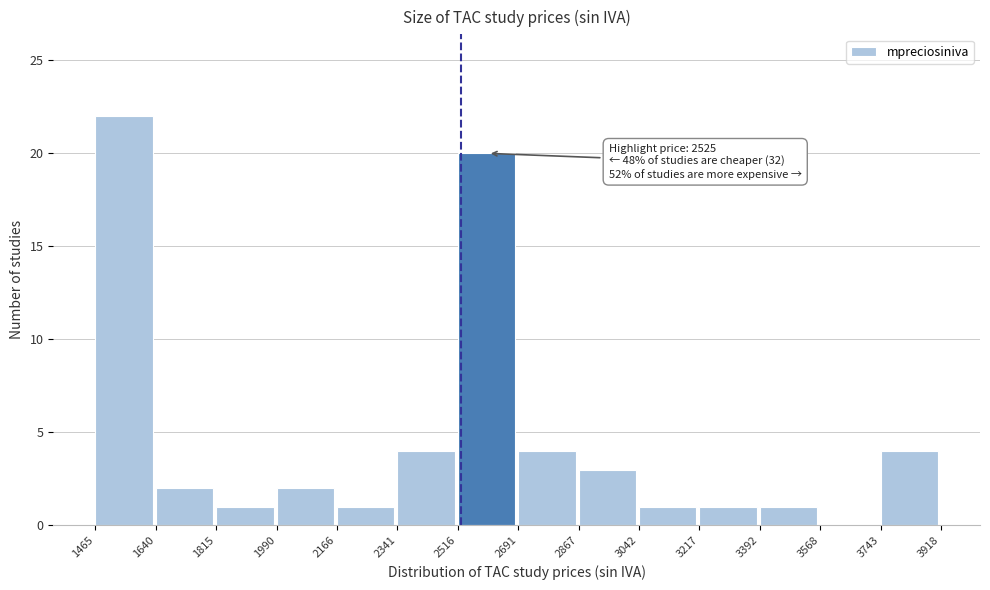

Which range on the x-axis has the tallest bar?

1465 to 1640